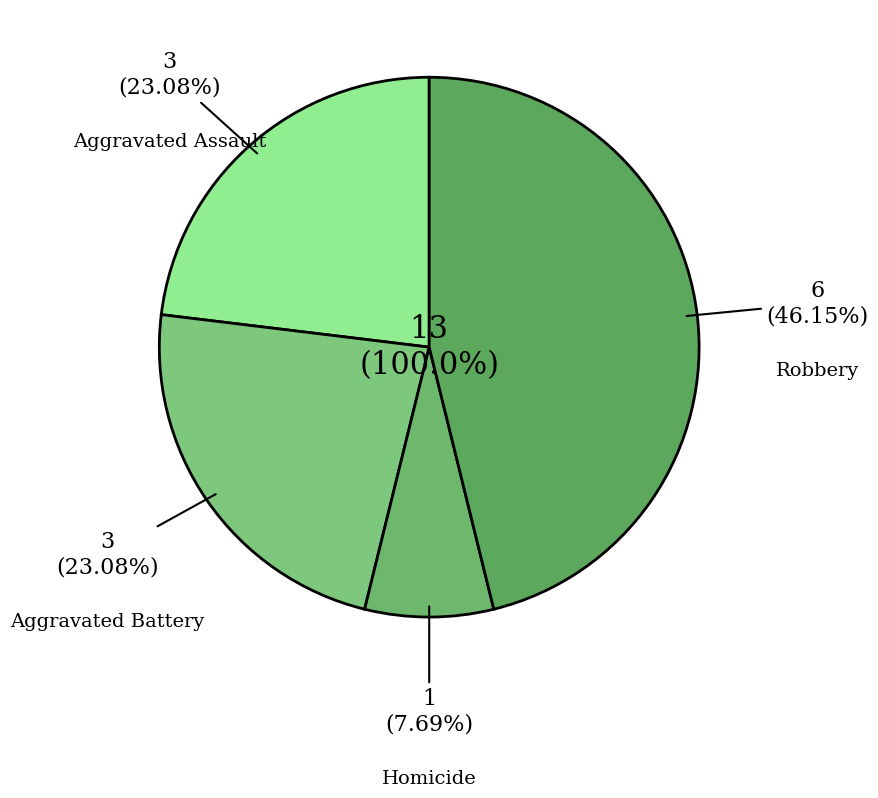

What is the total percentage of Homicide and Aggravated Assault?

30.8%